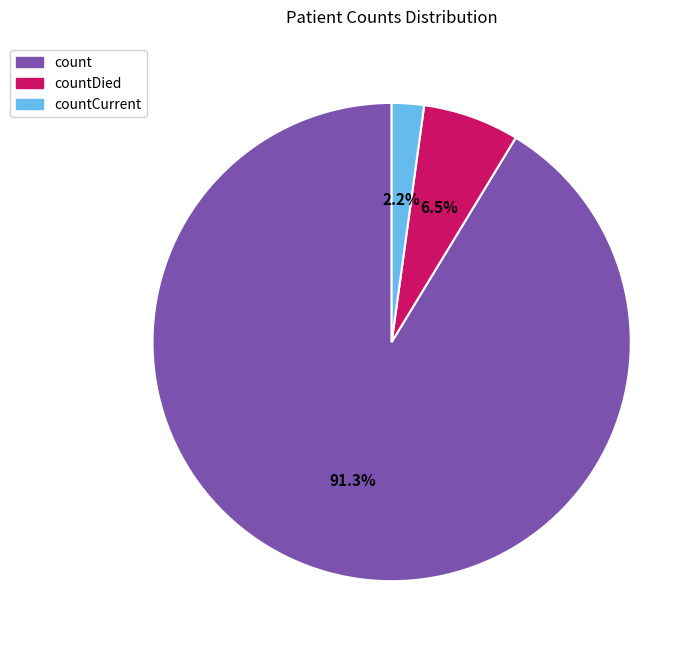

Which category accounts for the majority?

count